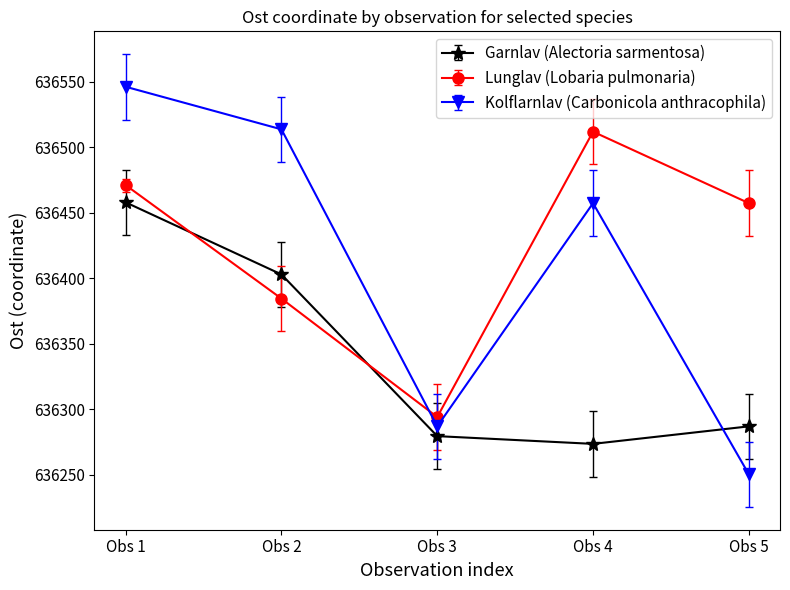

Does the chart have visible grid lines?

No